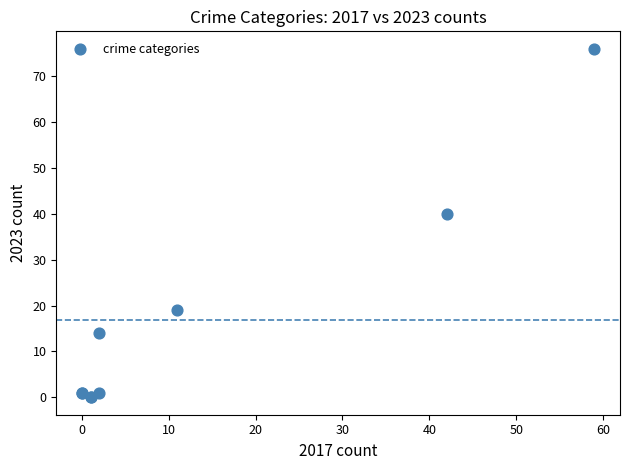

What Y value in the scatter plot is closest to 38?

40